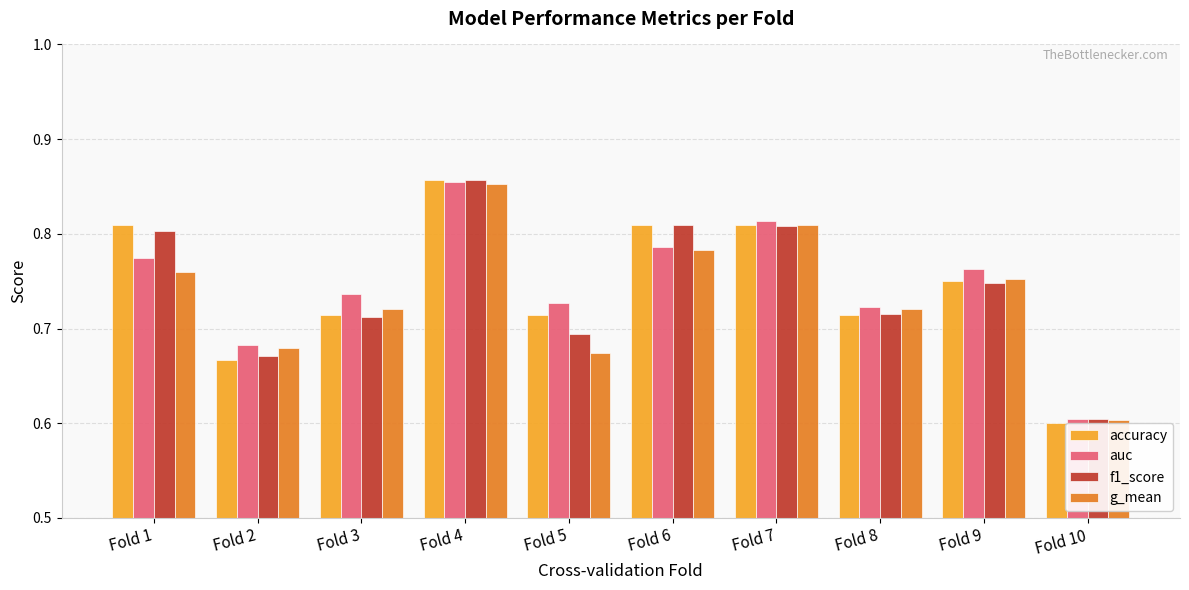

What is the sum of all g_mean values?

7.4